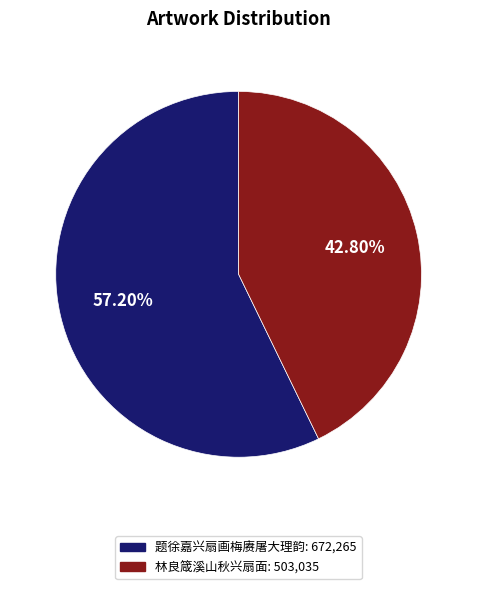

Which has a higher value, 题徐嘉兴扇画梅赓屠大理韵 or 林良箴溪山秋兴扇面?

题徐嘉兴扇画梅赓屠大理韵